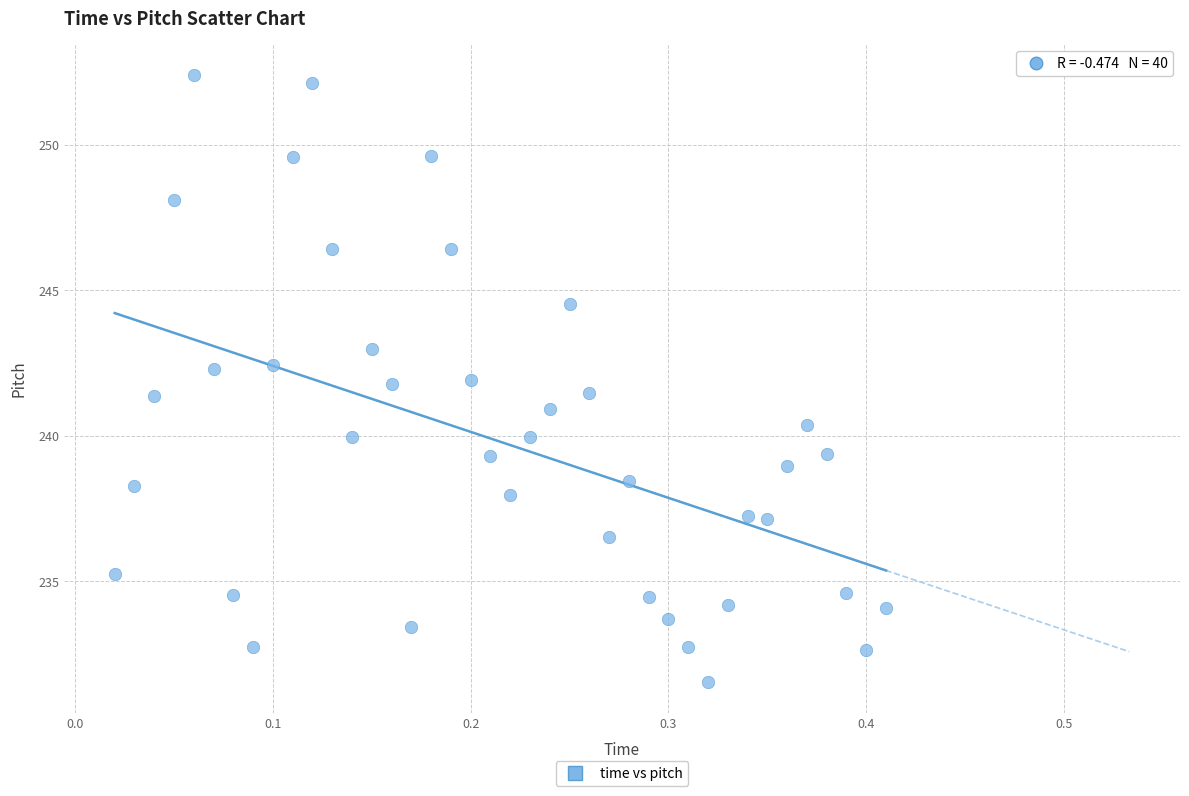

What is the range of X values (max minus min)?

0.4